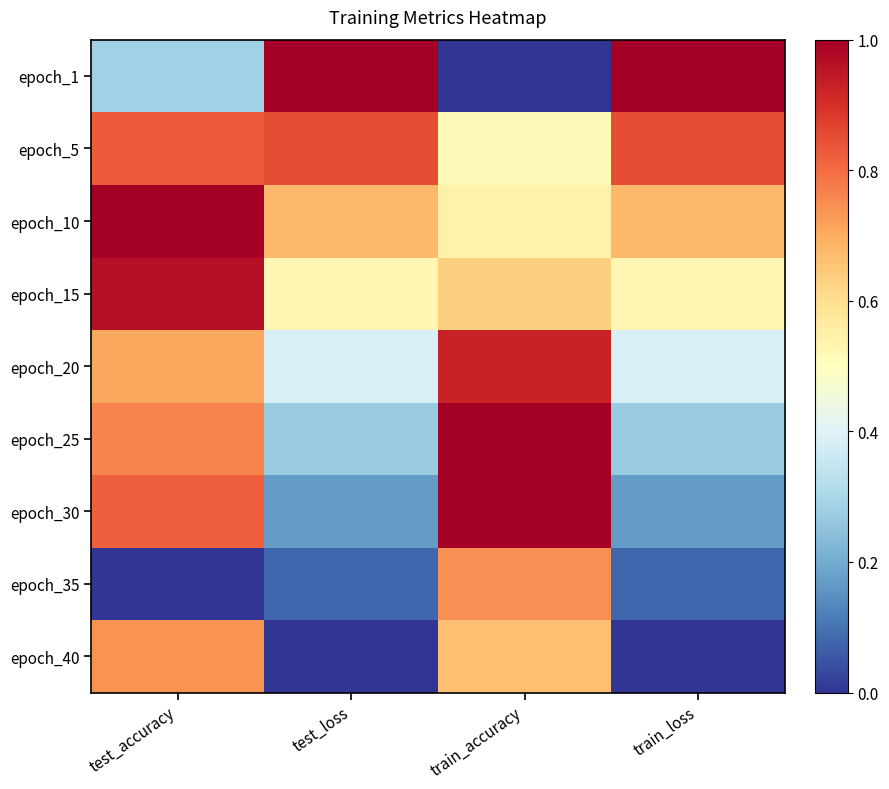

At which category is the sum across all series the highest?

test_accuracy